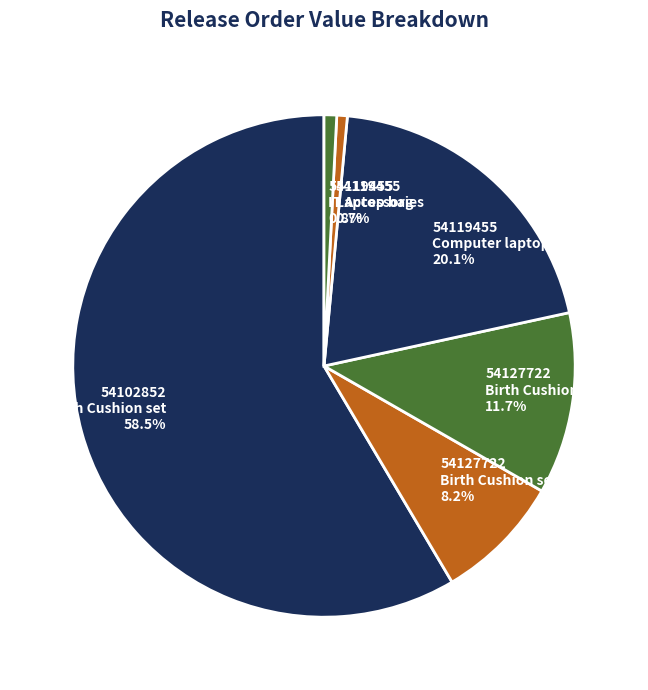

Which slice is the largest?

54102852 Birth Cushion set